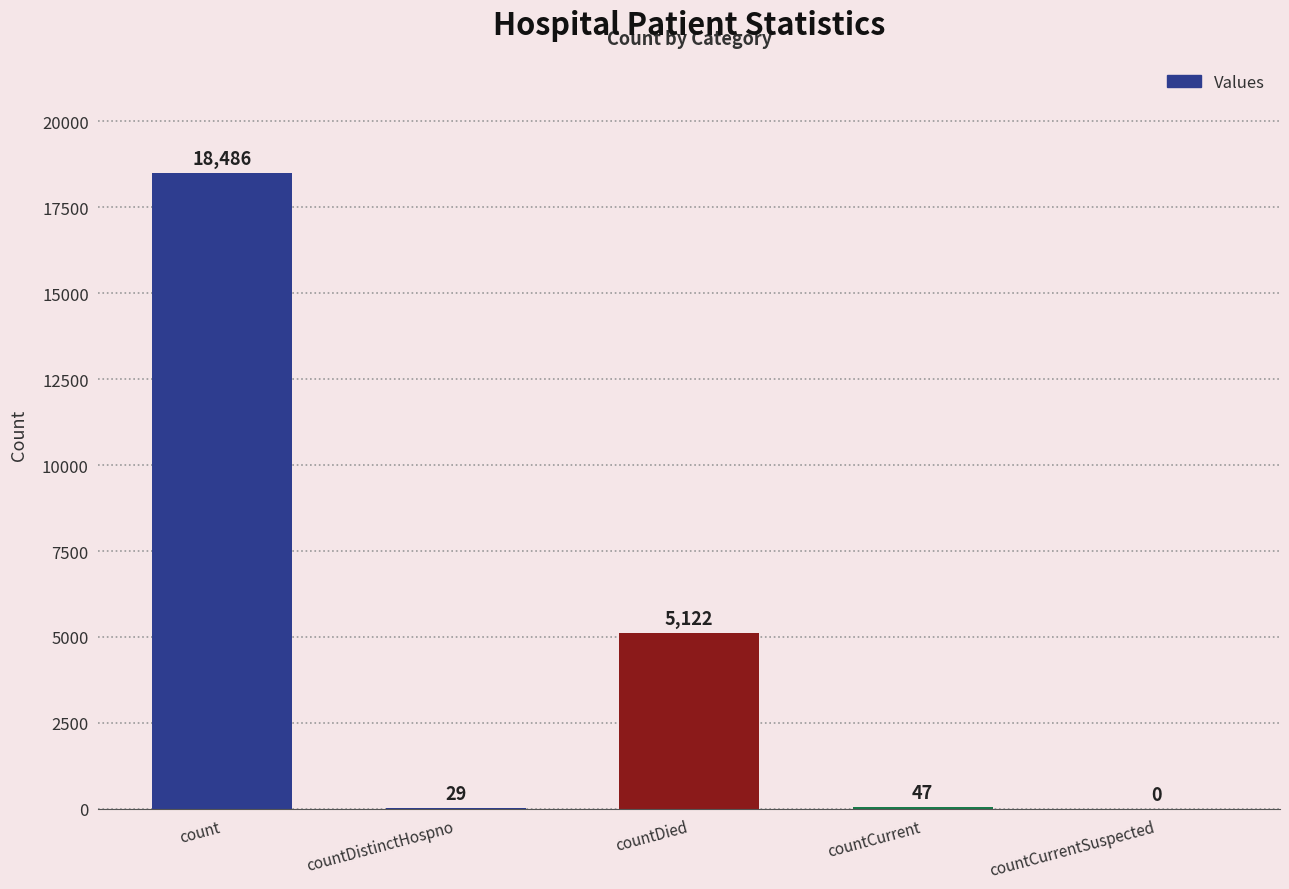

True or false: the data shows 18486 at count.

True